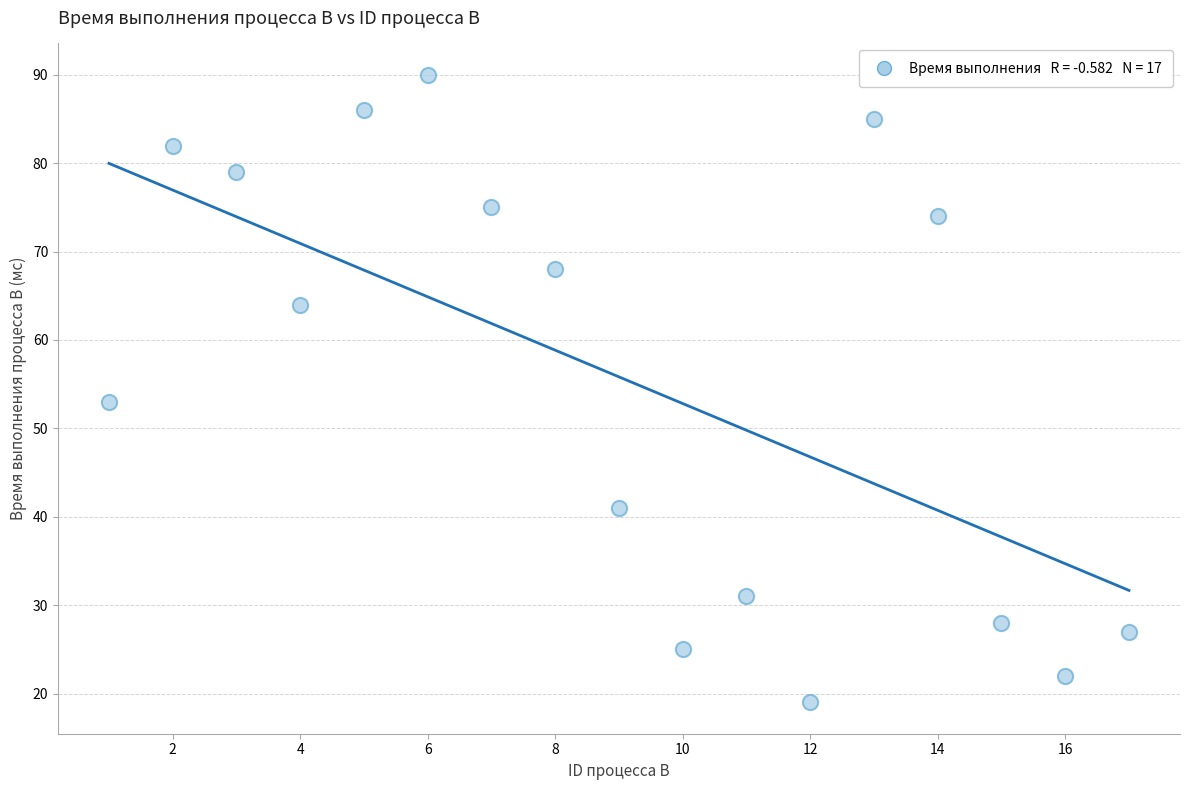

What Y value in the scatter plot is closest to 54?

53